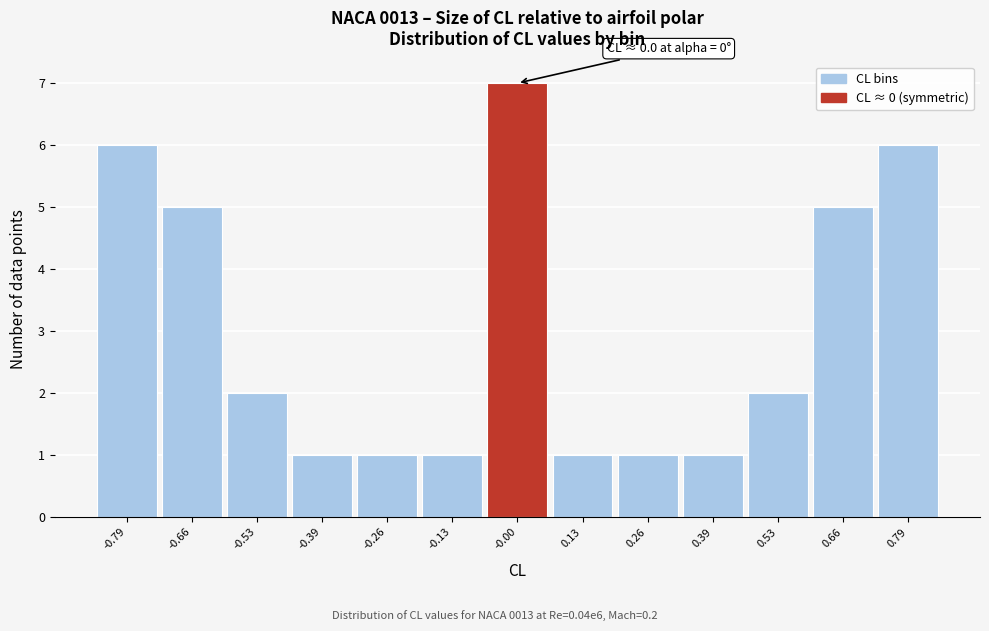

Which range on the x-axis has the tallest bar?

-0.06 to 0.06